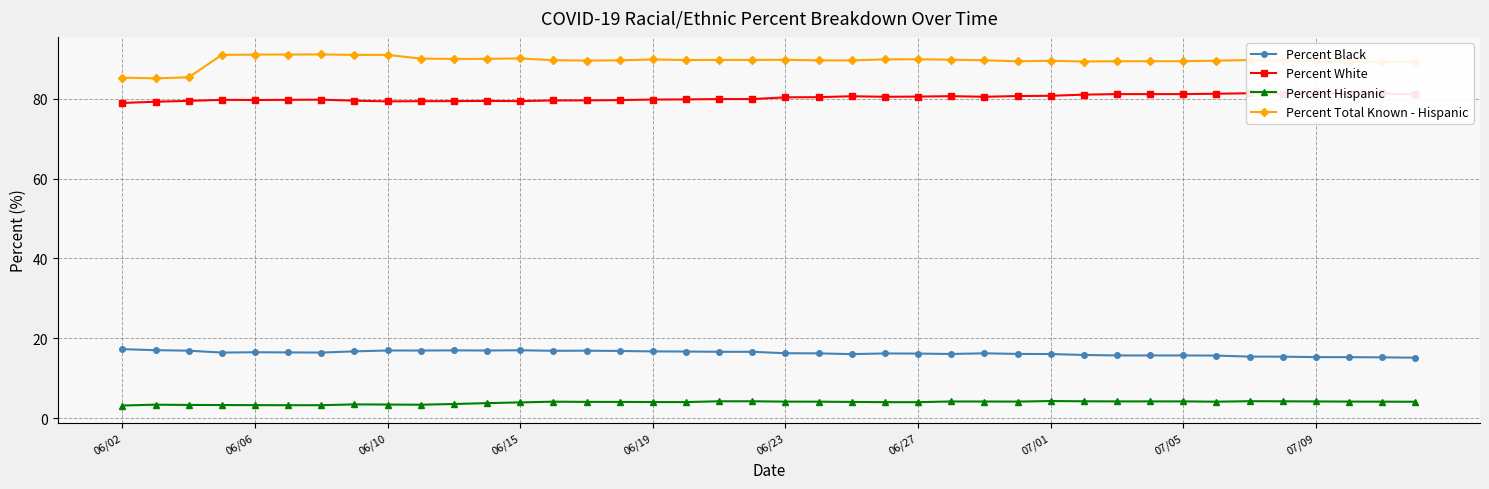

How many interior local peaks does the Percent White series have?

8